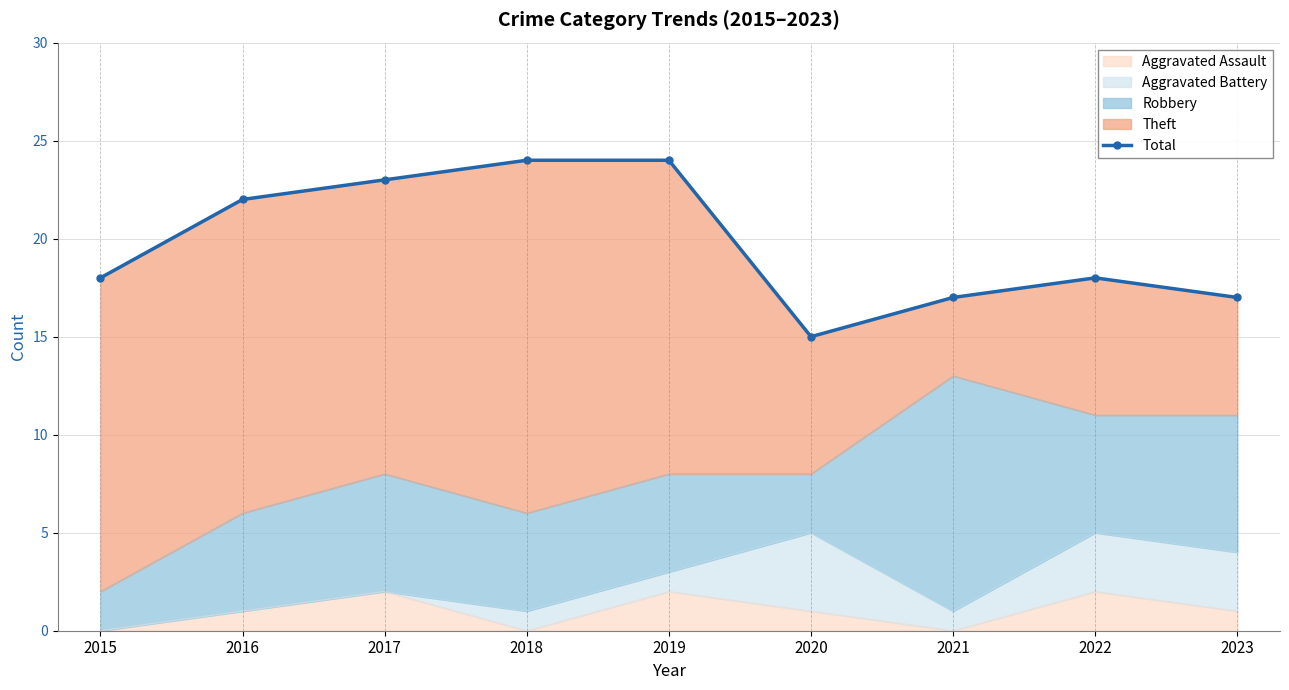

Does the chart have visible grid lines?

Yes